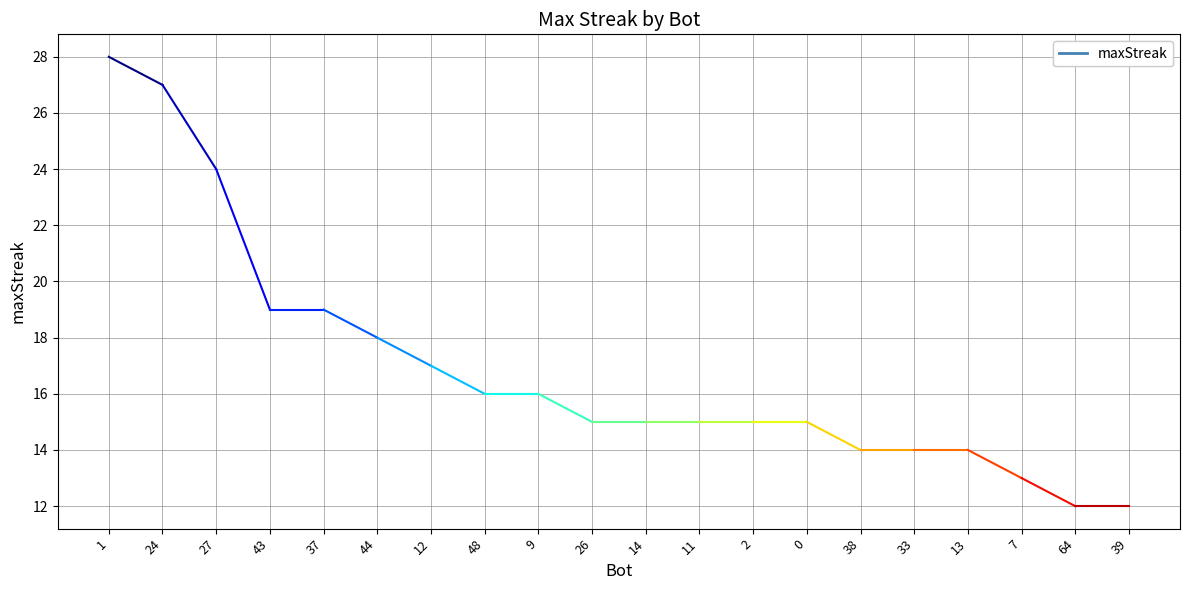

Is this an area chart (filled region under the line)?

No